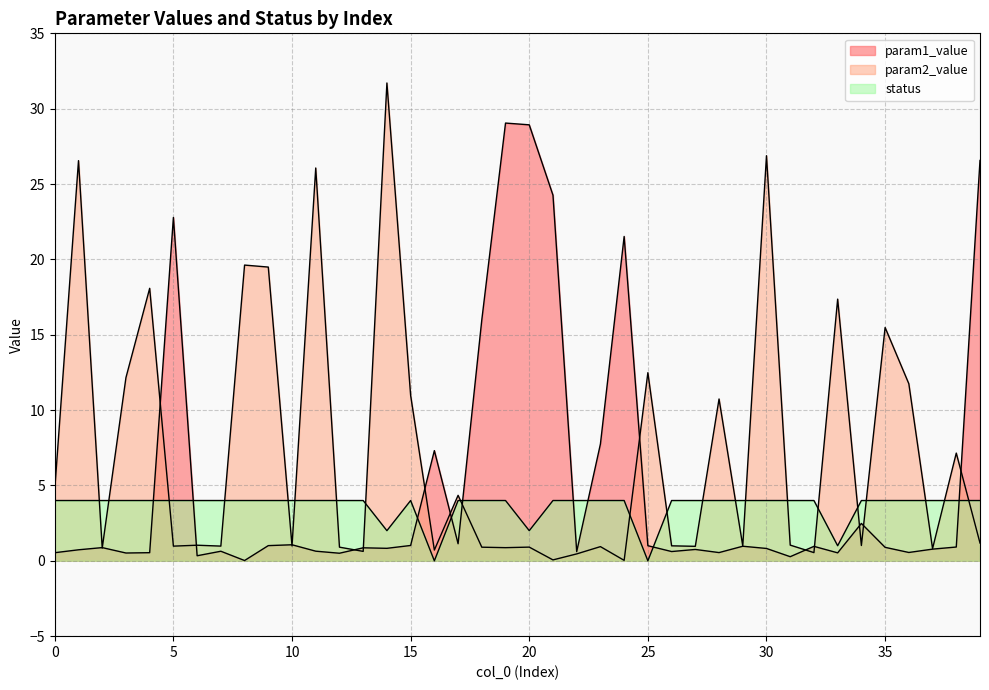

What are all the series names shown in the legend?

param1_value, param2_value, status